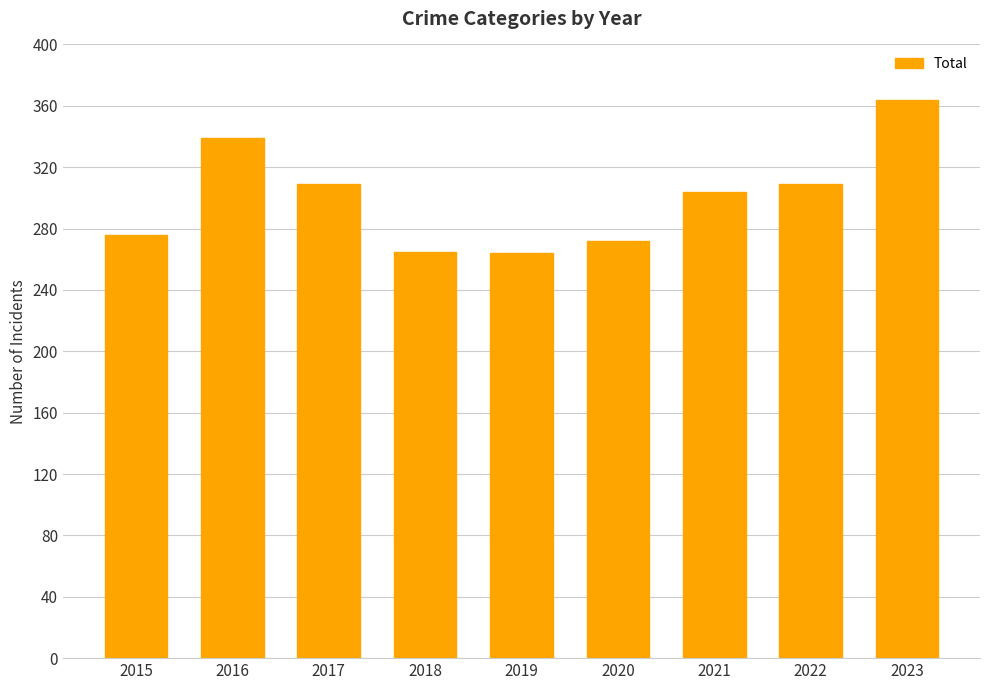

What is the value of the 9th bar from the left?

364